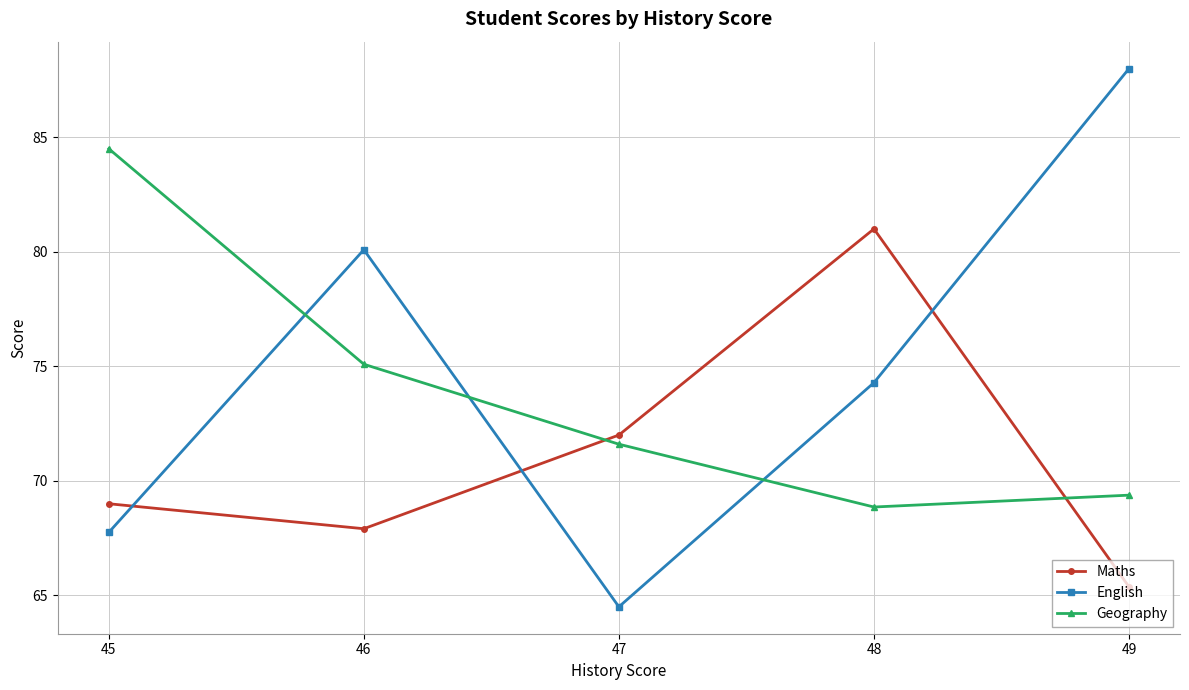

Rank the series at 47 from lowest to highest value.

English, Geography, Maths